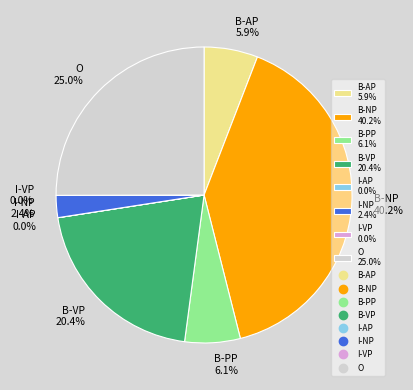

Is I-NP the majority of the pie?

No